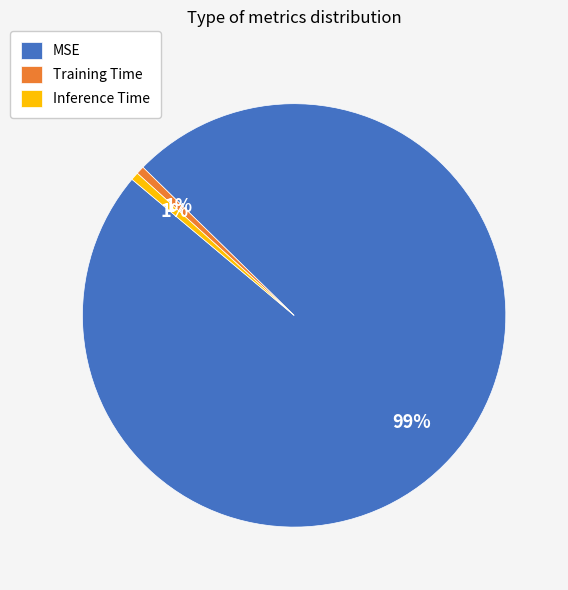

How many slices are in this pie chart?

3